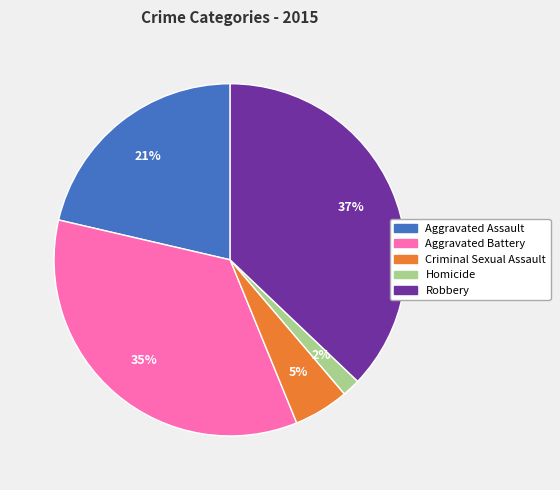

How many slices are in this pie chart?

5